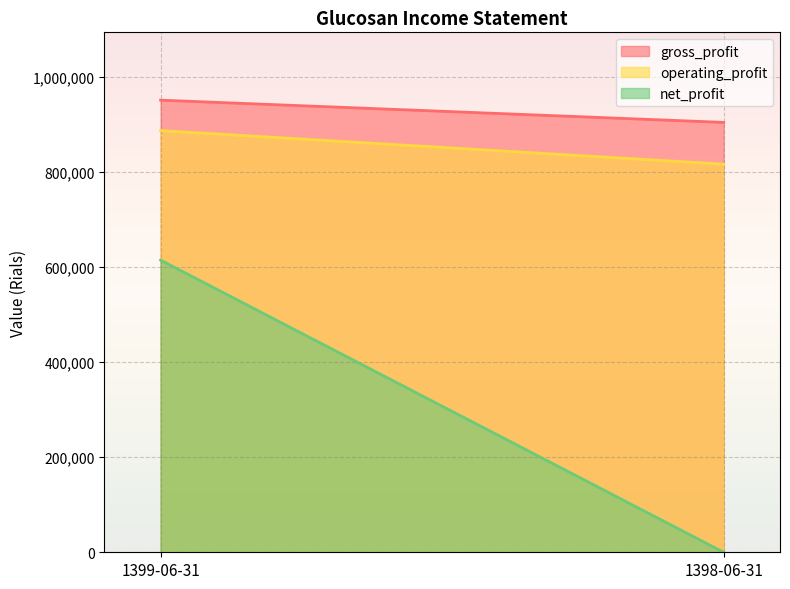

Reading left to right, what are all the values shown in this chart?

gross_profit: 1399-06-31=951827	1398-06-31=905021
operating_profit: 1399-06-31=887716	1398-06-31=817060
net_profit: 1399-06-31=615088	1398-06-31=0